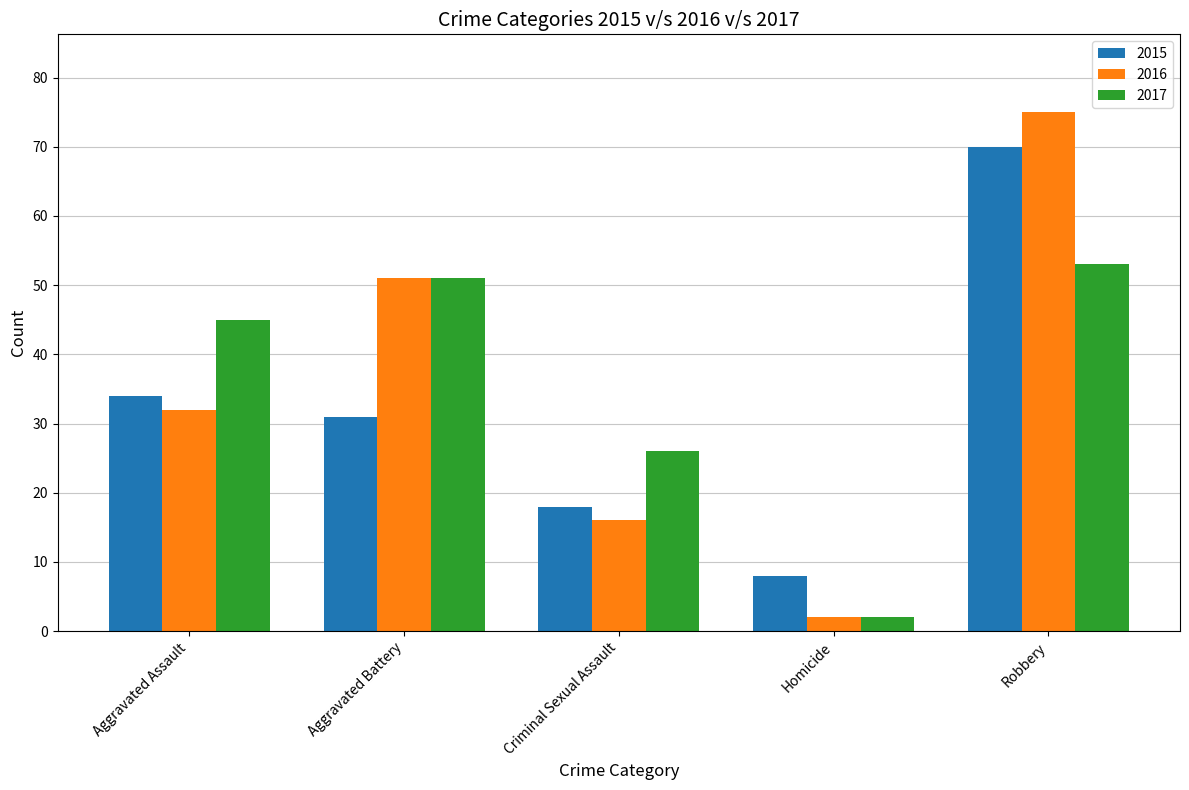

List the series in order of their peak value, lowest first.

2017, 2015, 2016